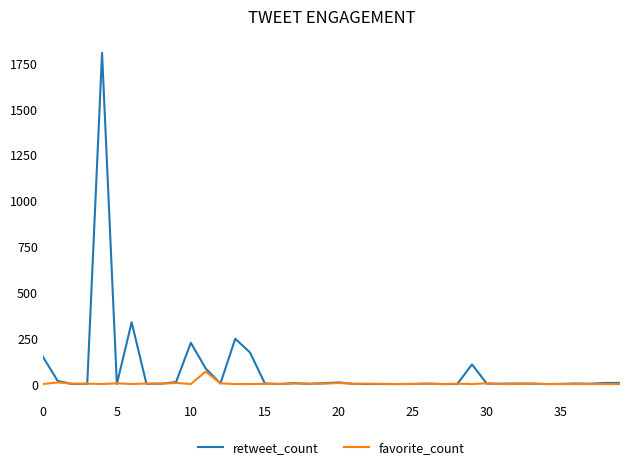

Rank the series by their maximum value, from lowest to highest.

favorite_count, retweet_count